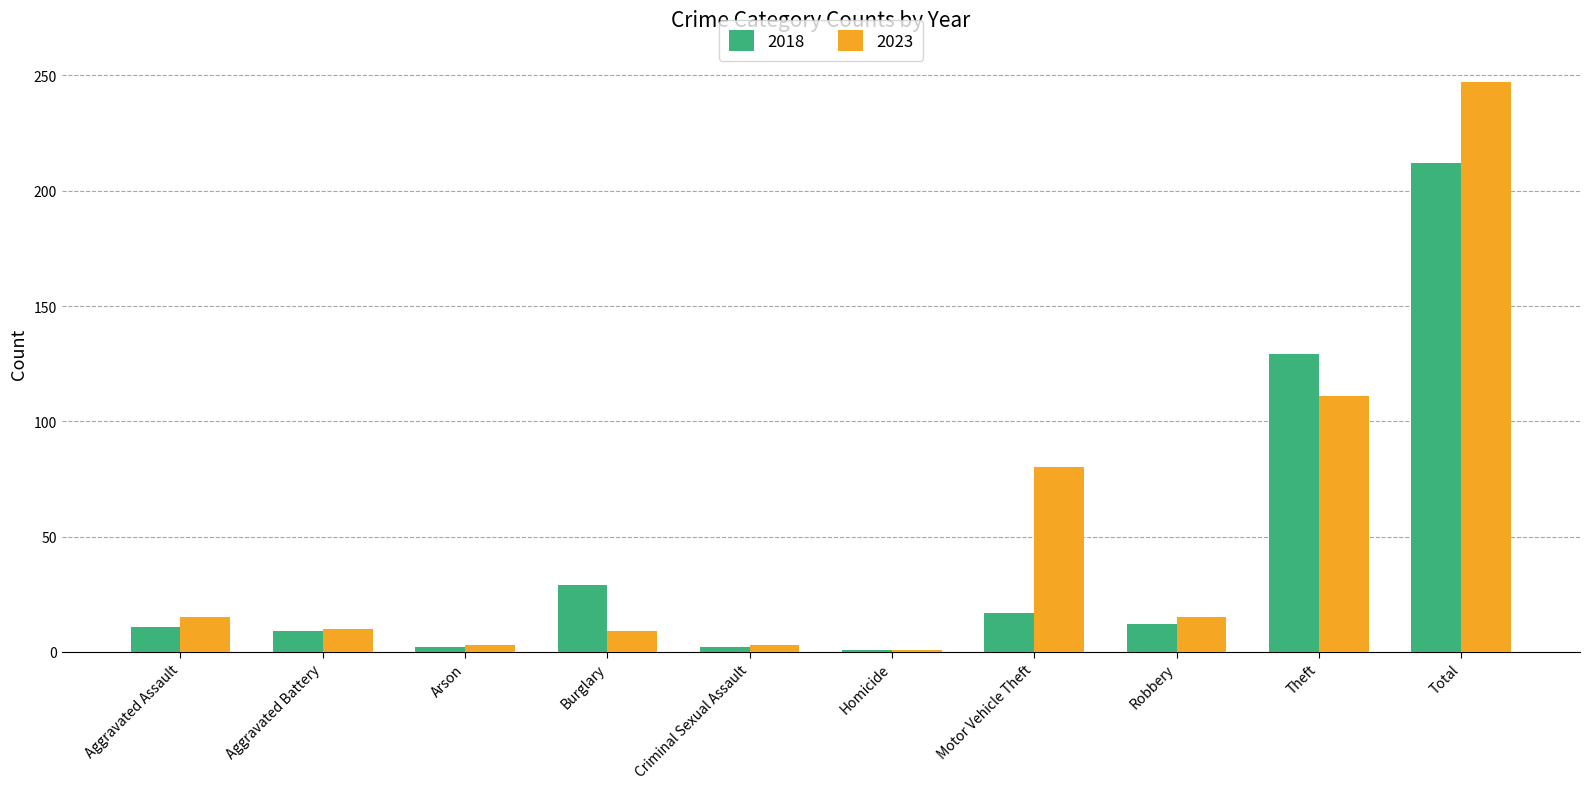

The value of 2023 at Aggravated Assault is 27. True or false?

False